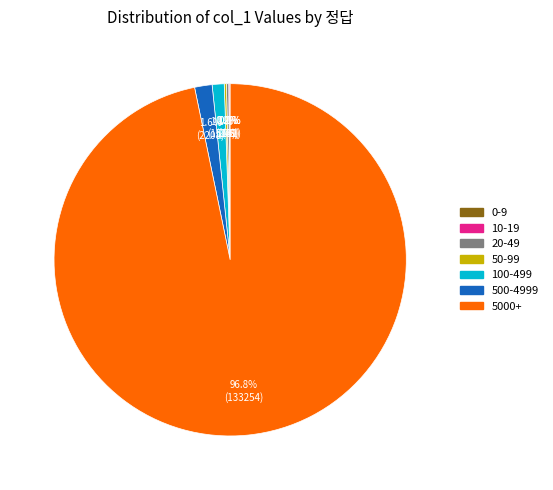

Does any single category account for the majority?

Yes